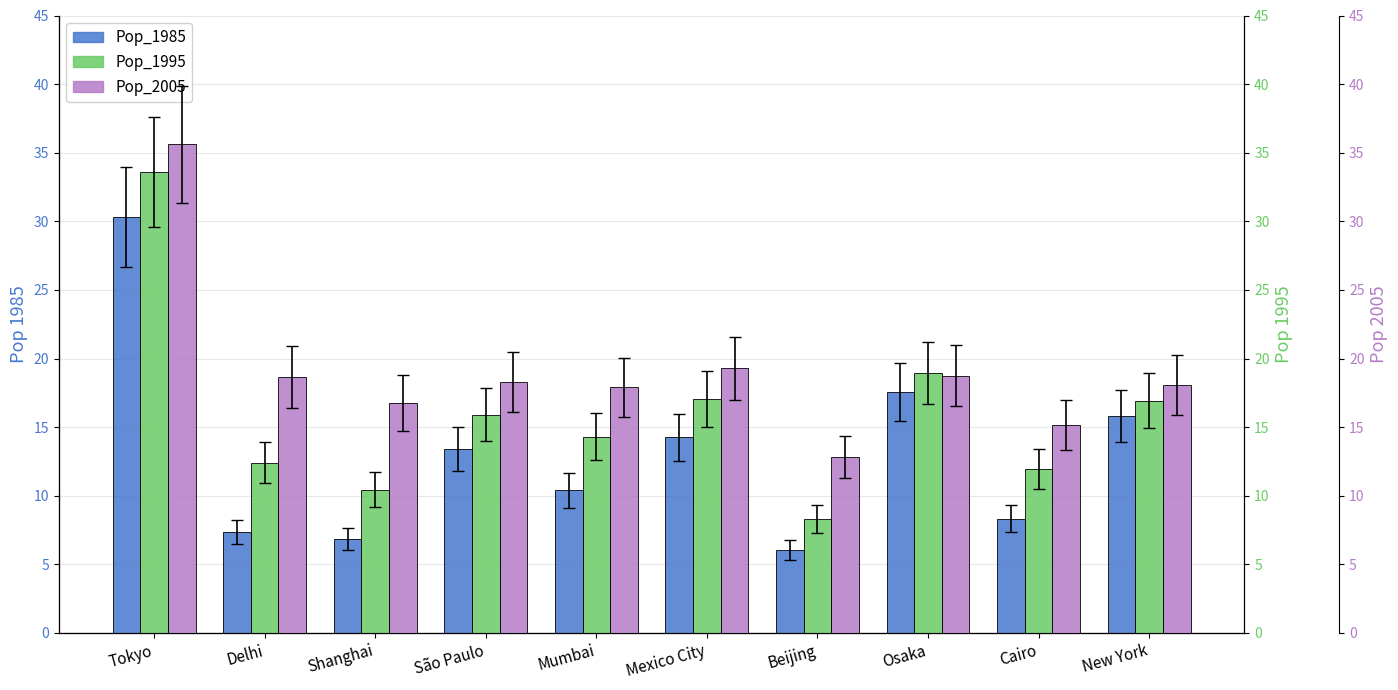

What are all the series names shown in the legend?

Pop_1985, Pop_1995, Pop_2005